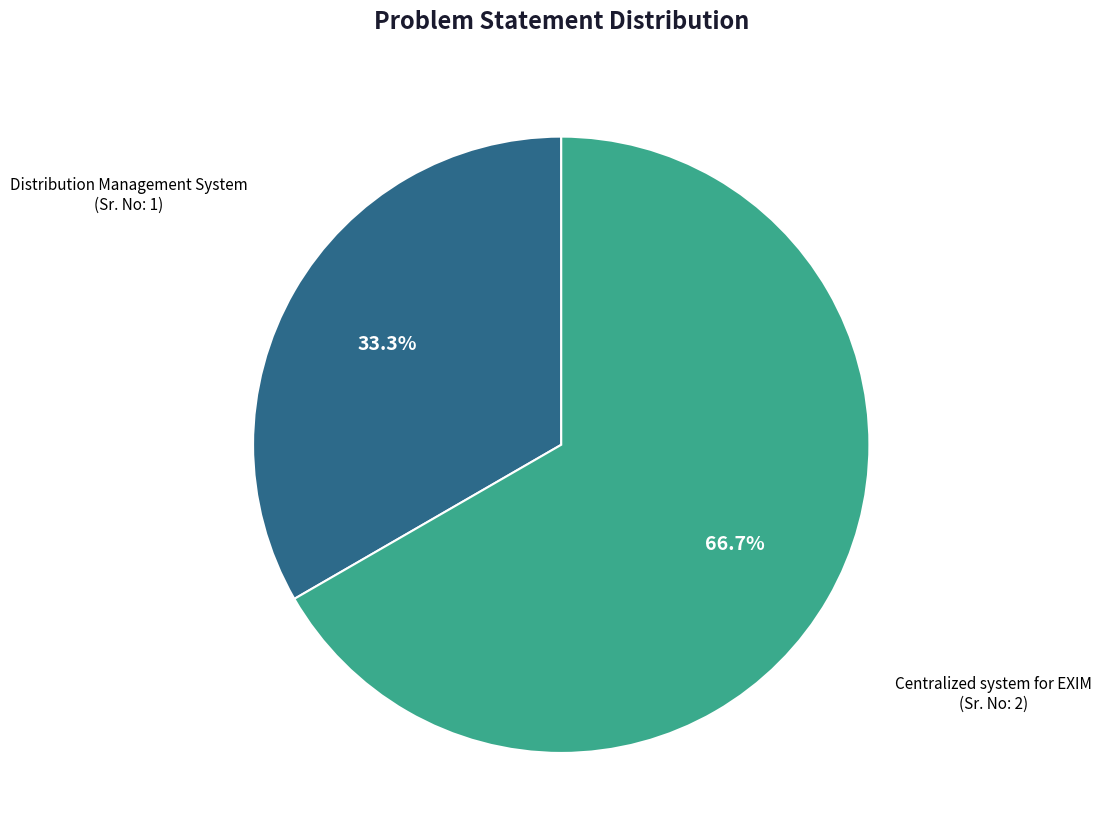

What percentage is the Centralized system for EXIM slice, to the nearest percent?

67%